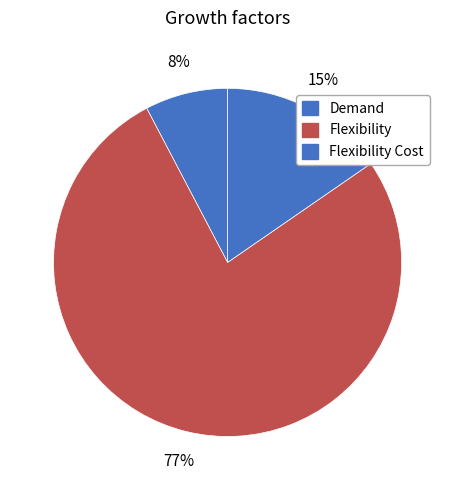

Does any single category account for the majority?

Yes